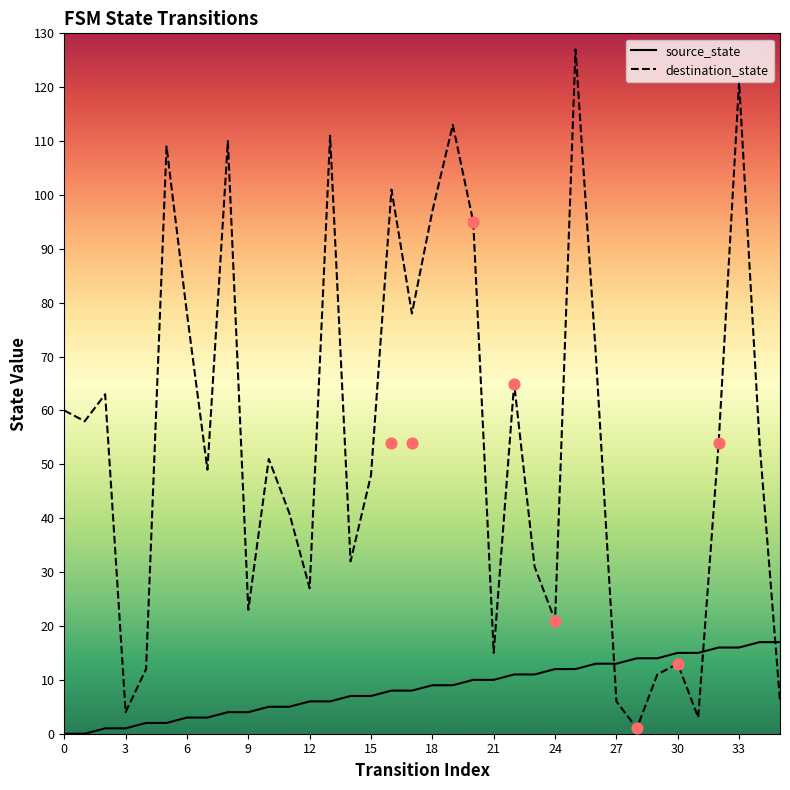

Which series has the largest Y range (max minus min)?

destination_state